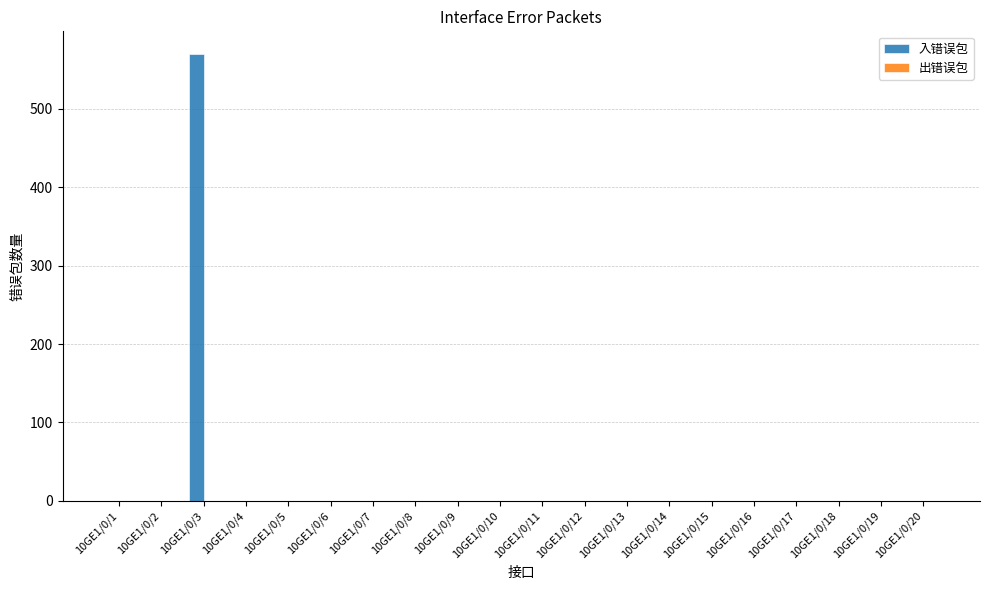

At which category does the chart reach its peak across all series?

10GE1/0/3